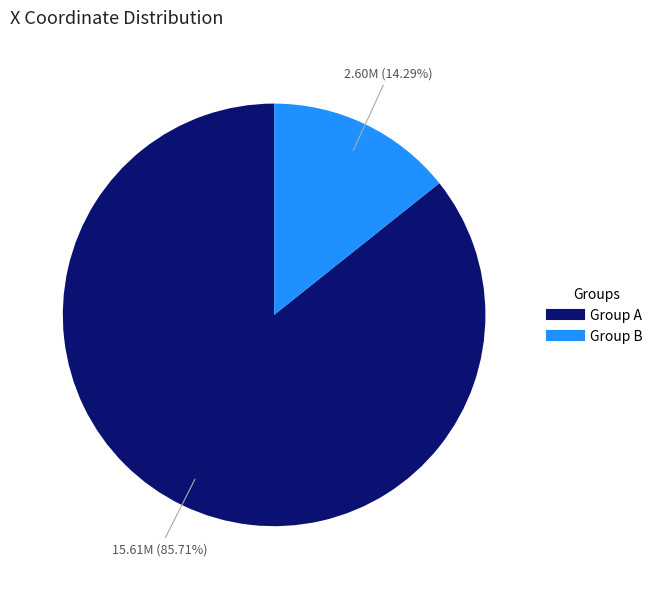

Is there any slice that represents more than half of the pie?

Yes